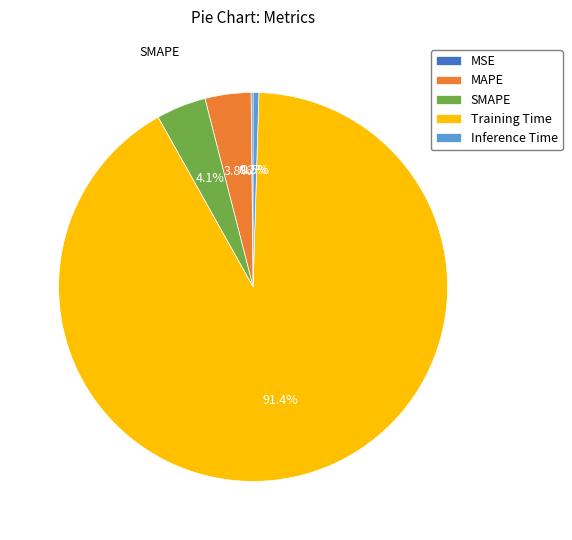

Which category accounts for the majority?

Training Time